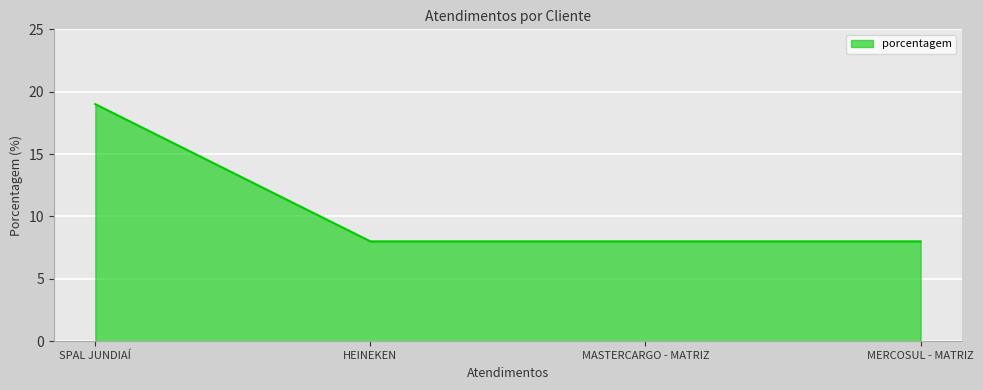

The value at SPAL JUNDIAÍ is 19. True or false?

True